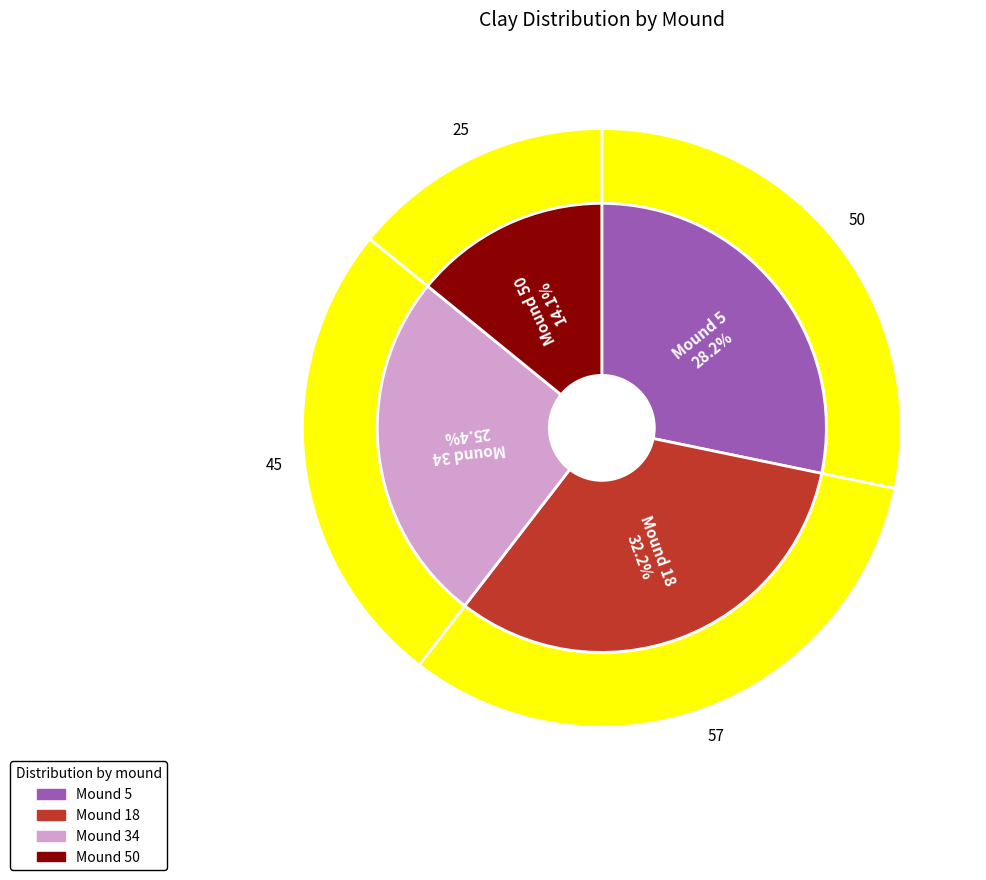

Combined, what portion of the pie is 18 and 50?

46.3%